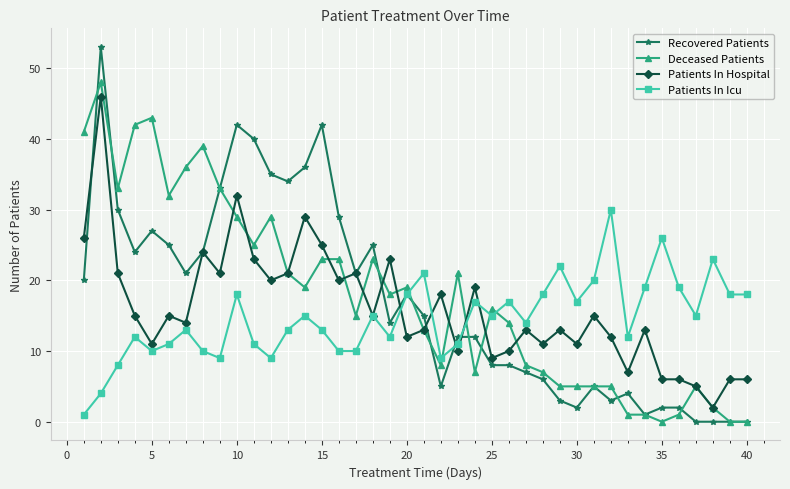

True or false: Deceased Patients and Patients In Icu intersect in this chart.

True